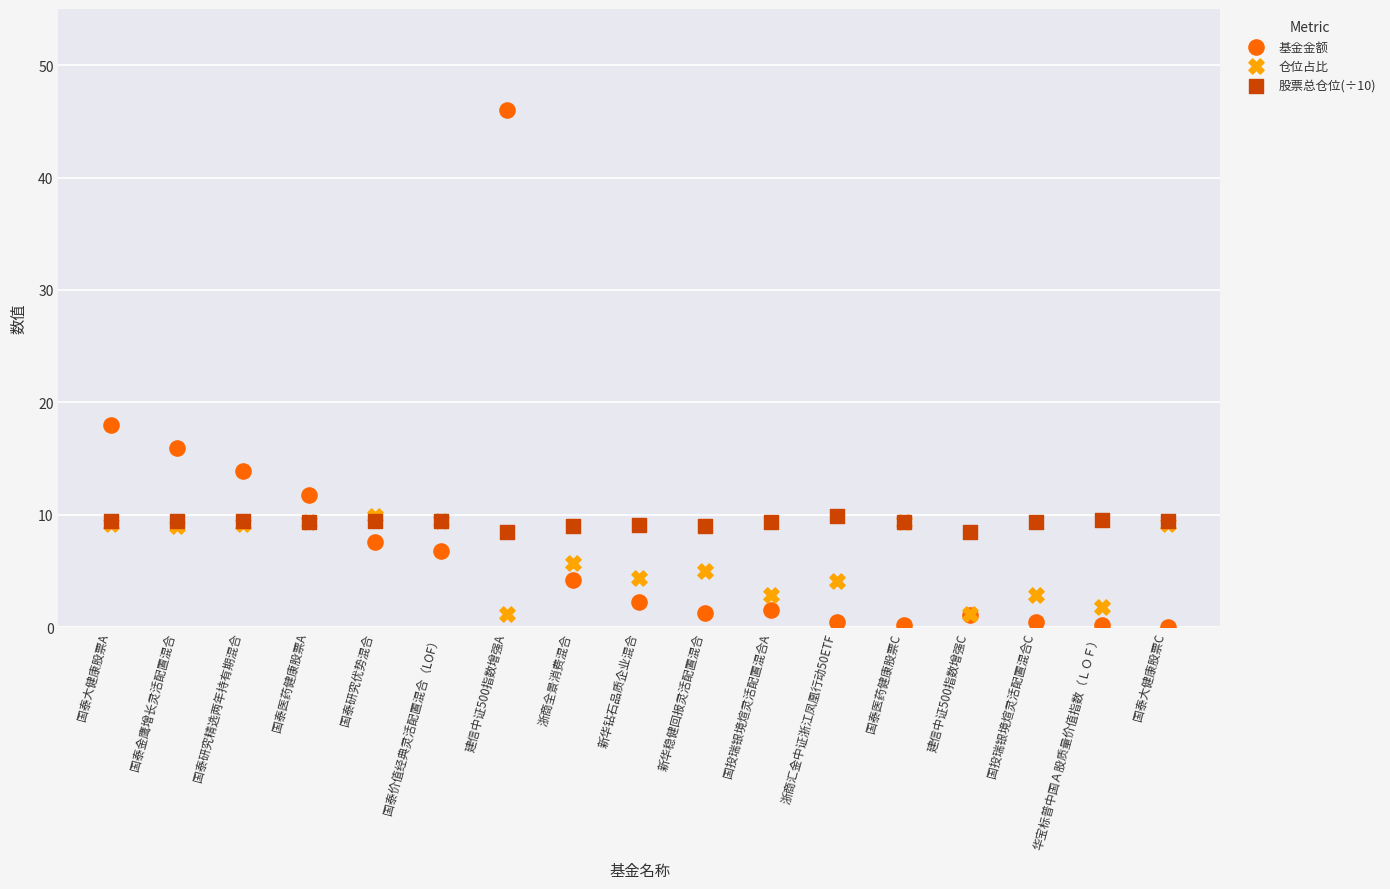

Which series contains the highest Y value?

基金金额